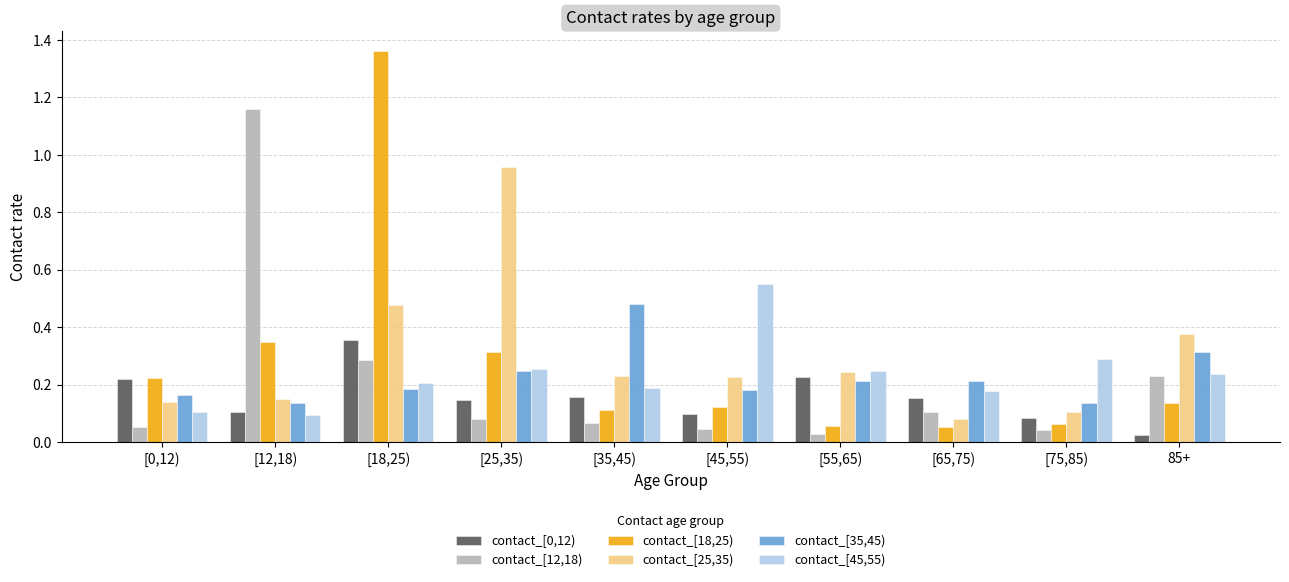

Which series changed the most between [12,18) and [45,55)?

contact_[12,18)